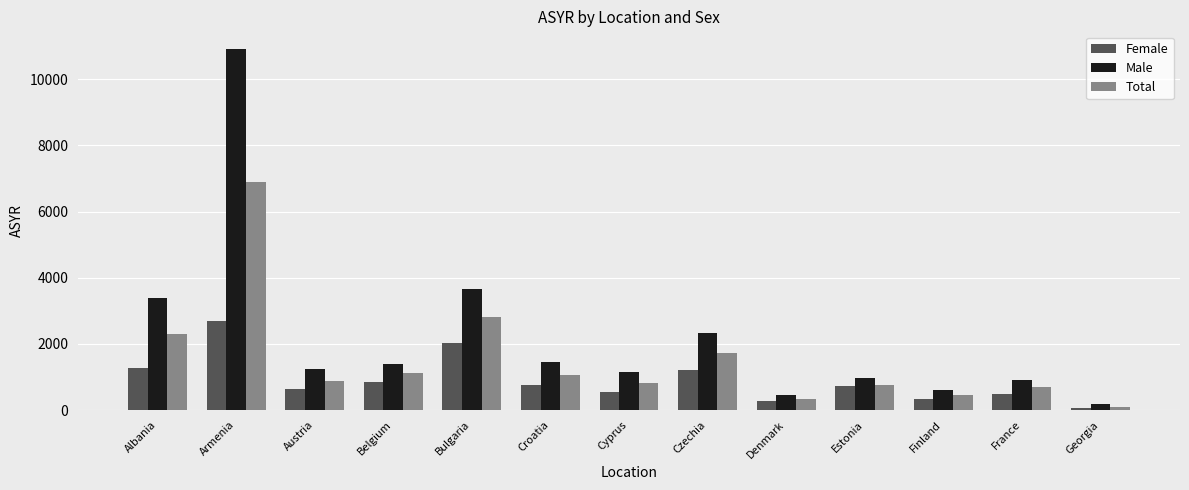

What position from the left is Cyprus?

7